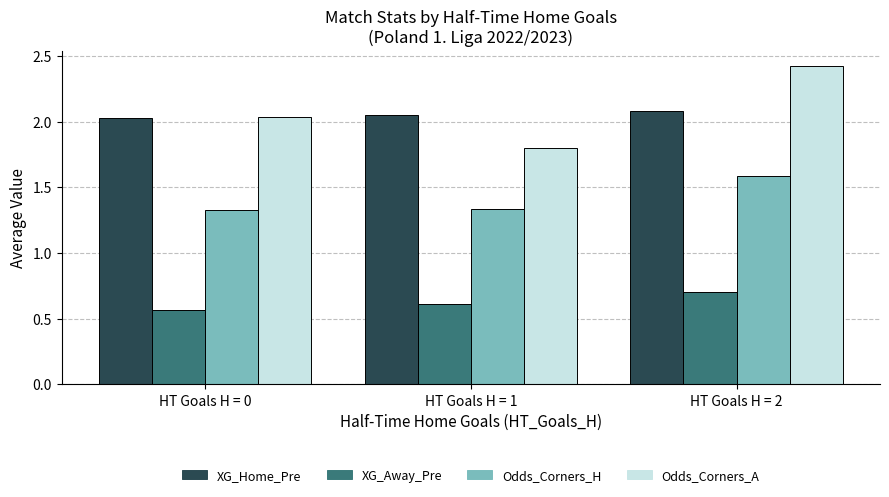

The value of XG_Away_Pre at HT Goals H = 0 is 0.6. True or false?

True